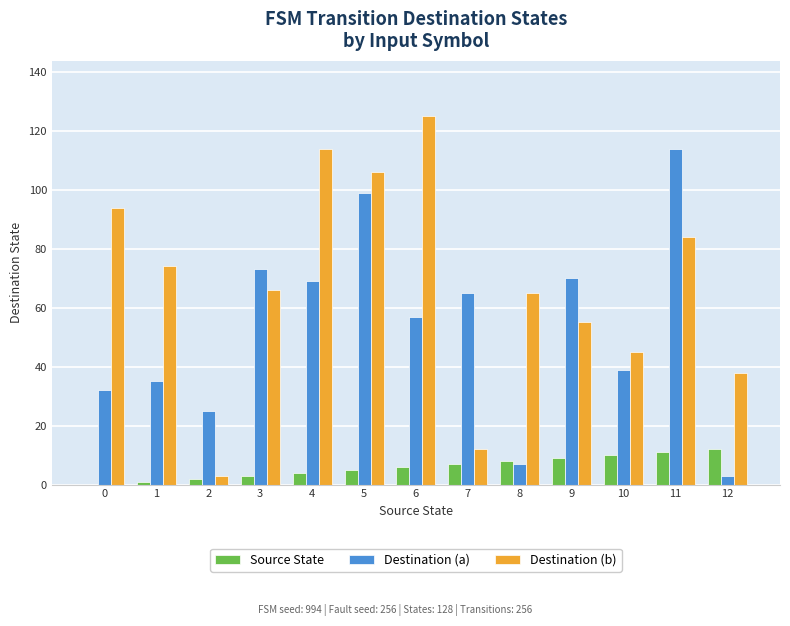

The value of Destination (b) at 1 is 133. True or false?

False